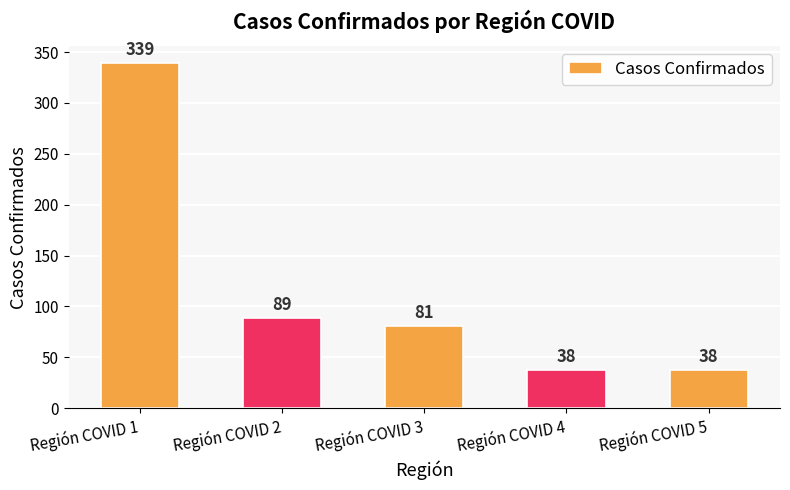

What is the value of the 4th bar from the left?

38